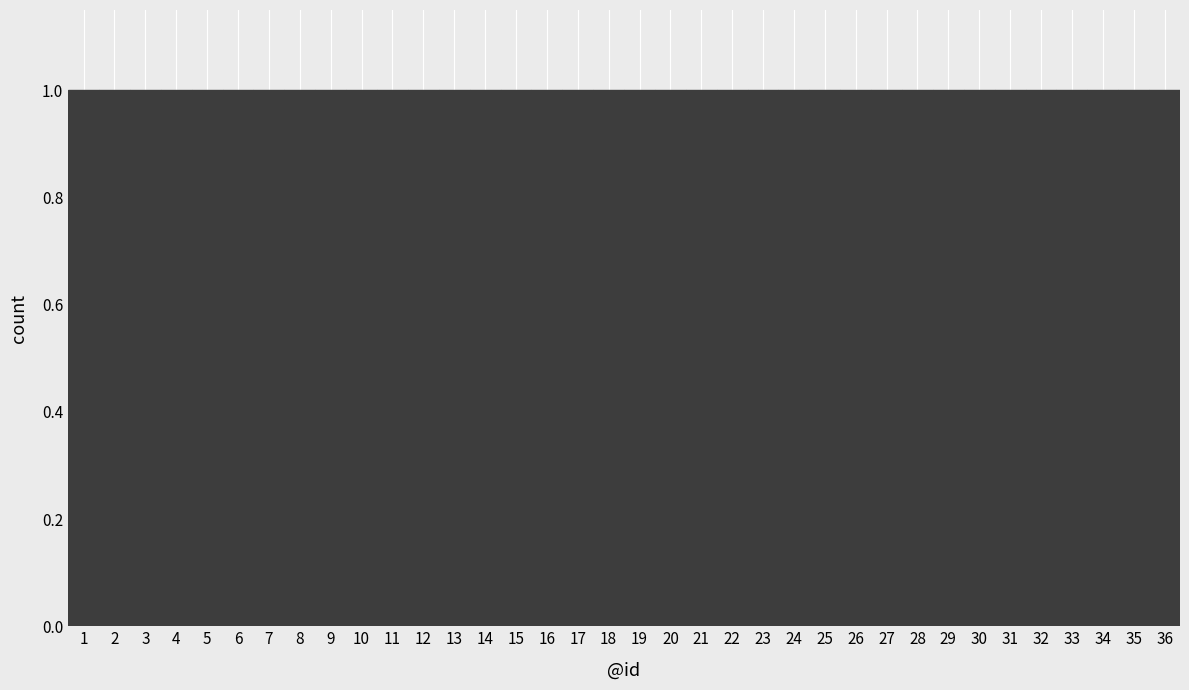

Reading left to right, list every bar in this chart as the range it spans on the x-axis followed by its height. The values are not printed on the chart, so give them approximately, as read against the axis.

0.5 to 1.5: 1
1.5 to 2.5: 1
2.5 to 3.5: 1
3.5 to 4.5: 1
4.5 to 5.5: 1
5.5 to 6.5: 1
6.5 to 7.5: 1
7.5 to 8.5: 1
8.5 to 9.5: 1
9.5 to 10.5: 1
10.5 to 11.5: 1
11.5 to 12.5: 1
12.5 to 13.5: 1
13.5 to 14.5: 1
14.5 to 15.5: 1
15.5 to 16.5: 1
16.5 to 17.5: 1
17.5 to 18.5: 1
18.5 to 19.5: 1
19.5 to 20.5: 1
20.5 to 21.5: 1
21.5 to 22.5: 1
22.5 to 23.5: 1
23.5 to 24.5: 1
24.5 to 25.5: 1
25.5 to 26.5: 1
26.5 to 27.5: 1
27.5 to 28.5: 1
28.5 to 29.5: 1
29.5 to 30.5: 1
30.5 to 31.5: 1
31.5 to 32.5: 1
32.5 to 33.5: 1
33.5 to 34.5: 1
34.5 to 35.5: 1
35.5 to 36.5: 1